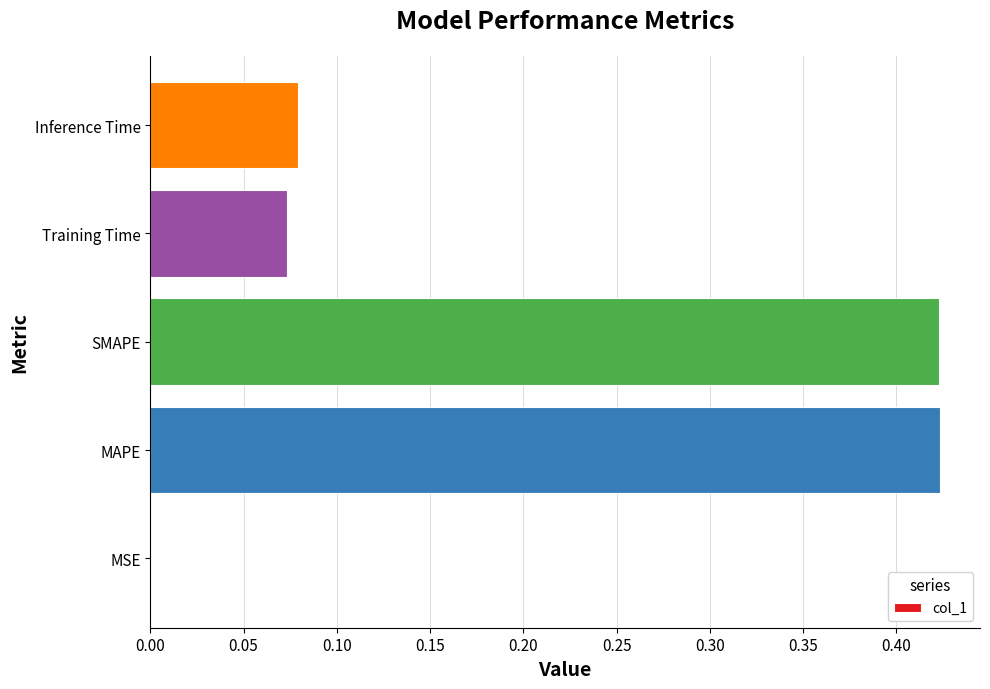

Is it true that the value at SMAPE is 0.2?

False